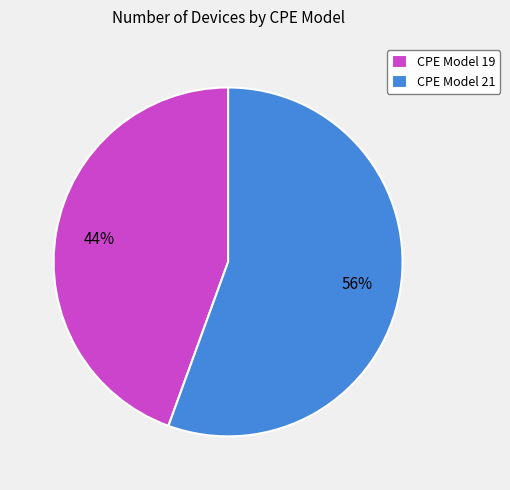

Rank the categories by value from highest to lowest.

CPE Model 21, CPE Model 19